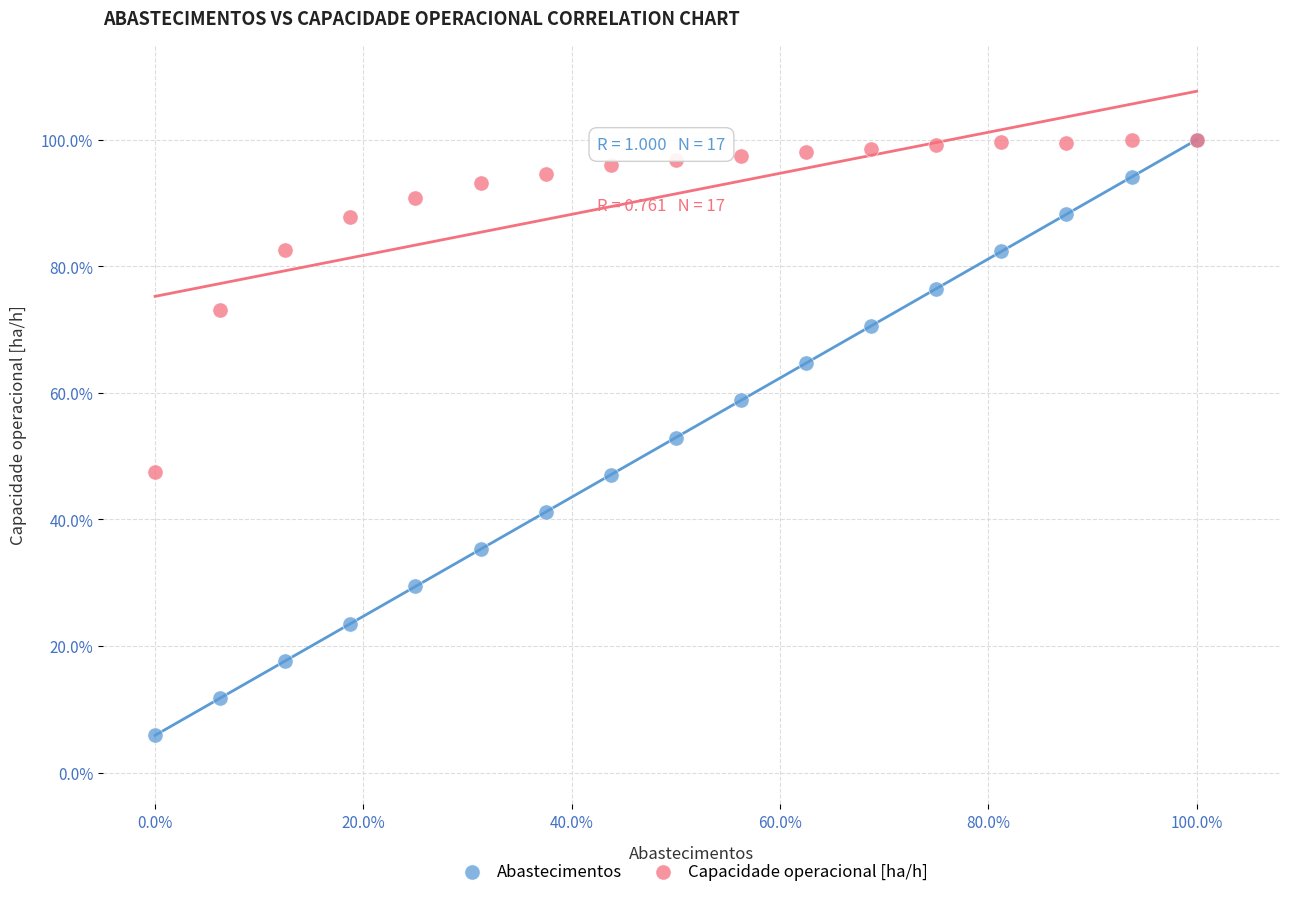

Which series has the widest spread of Y values?

Abastecimentos